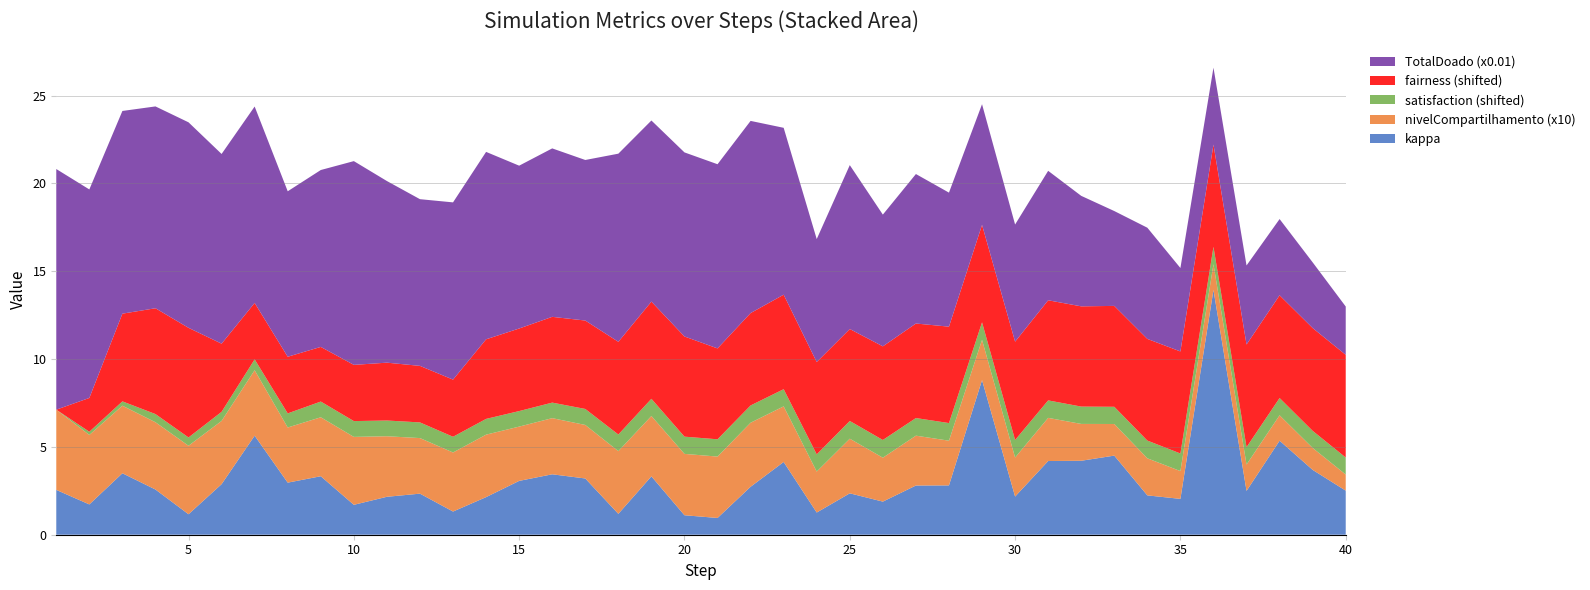

Reading left to right, list all the values displayed in this chart.

kappa: 2.6	1.7	3.5	2.6	1.2	2.9	5.6	3.0	3.3	1.7	2.2	2.3	1.3	2.1	3.1	3.4	3.2	1.2	3.3	1.1	1.0	2.7	4.1	1.3	2.4	1.9	2.8	2.8	8.8	2.2	4.2	4.2	4.5	2.2	2.0	13.9	2.5	5.4	3.7	2.5
nivelCompartilhamento: 0.5	0.4	0.4	0.4	0.4	0.4	0.4	0.3	0.3	0.4	0.3	0.3	0.3	0.4	0.3	0.3	0.3	0.4	0.3	0.3	0.3	0.4	0.3	0.2	0.3	0.3	0.3	0.3	0.2	0.2	0.2	0.2	0.2	0.2	0.2	0.1	0.2	0.1	0.1	0.1
satisfaction: -0.5	-0.3	-0.2	-0.0	-0.0	0.0	0.1	0.3	0.4	0.4	0.4	0.4	0.4	0.4	0.4	0.4	0.4	0.5	0.5	0.5	0.5	0.5	0.5	0.5	0.5	0.5	0.5	0.5	0.5	0.5	0.5	0.5	0.5	0.5	0.5	0.5	0.5	0.5	0.5	0.5
fairness: -0.3	1.6	4.7	5.7	6.0	3.6	2.9	2.9	2.8	2.9	3.0	2.9	3.0	4.2	4.4	4.6	4.8	5.0	5.3	5.4	4.9	5.0	5.1	5.0	5.0	5.0	5.1	5.2	5.3	5.3	5.4	5.4	5.5	5.5	5.5	5.5	5.6	5.6	5.6	5.6
TotalDoado_scaled: 13.7	11.9	11.5	11.5	11.7	10.8	11.2	9.4	10.1	11.6	10.3	9.5	10.1	10.7	9.3	9.6	9.1	10.7	10.3	10.5	10.5	10.9	9.5	7.0	9.3	7.5	8.5	7.6	6.9	6.7	7.4	6.3	5.4	6.3	4.8	4.4	4.5	4.3	3.7	2.8